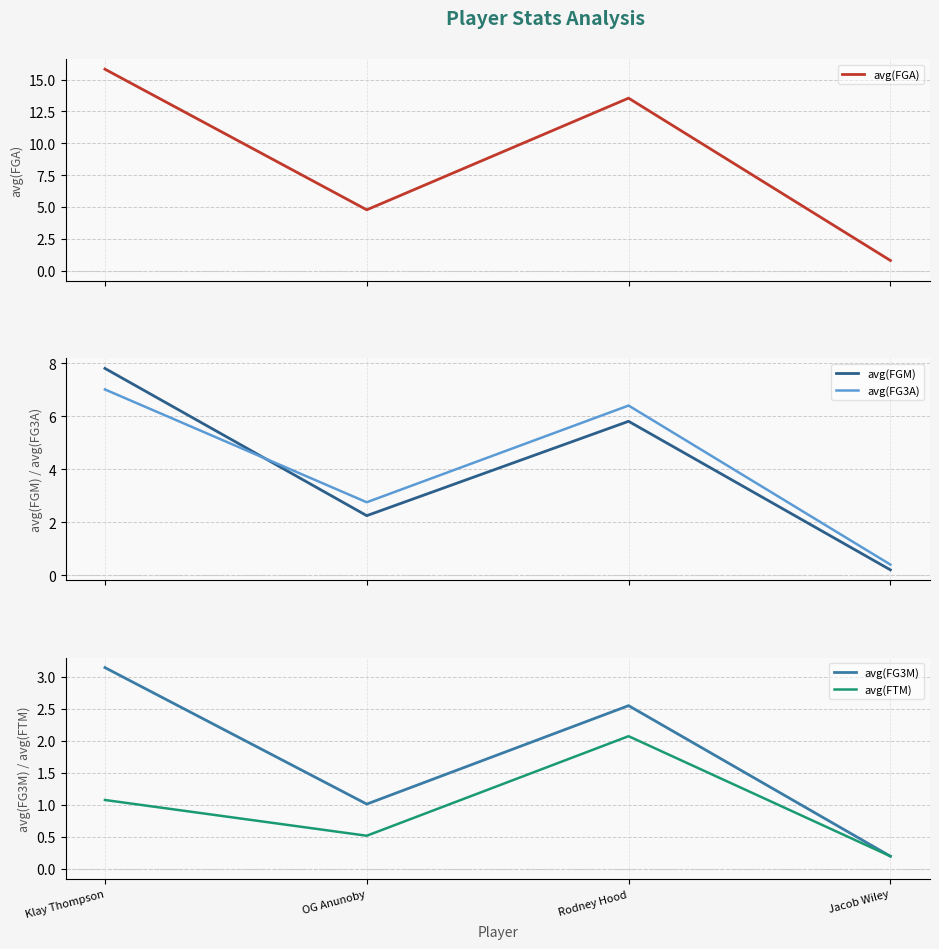

What is the value of the avg(FGM) point at the 3rd from the left?

5.8